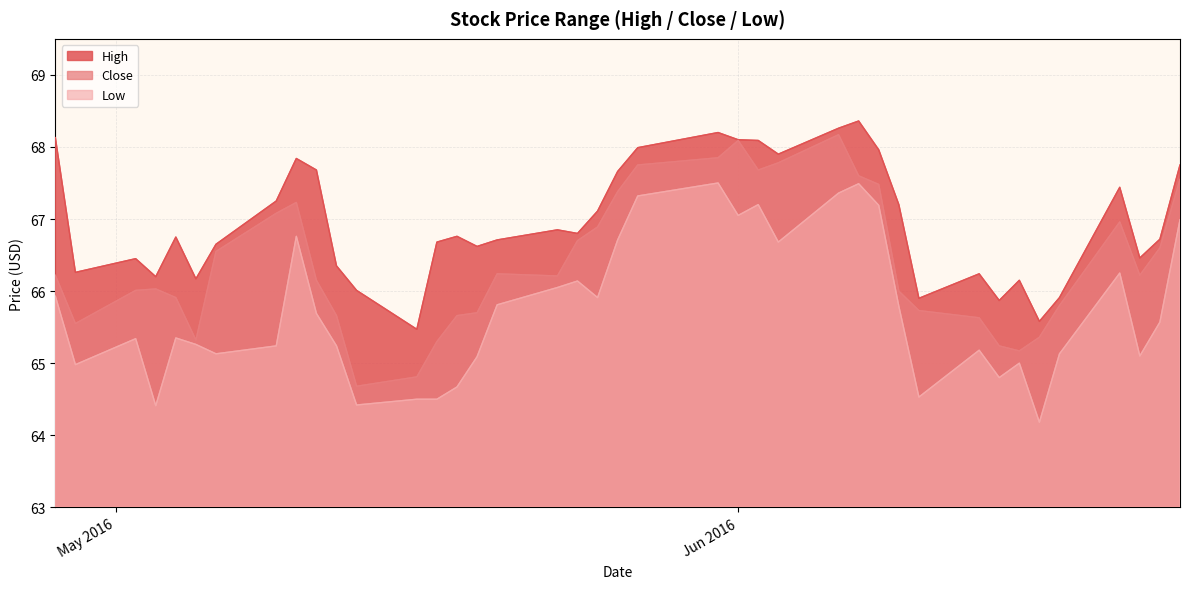

Rank the series by their average value, from lowest to highest.

Low, Close, High